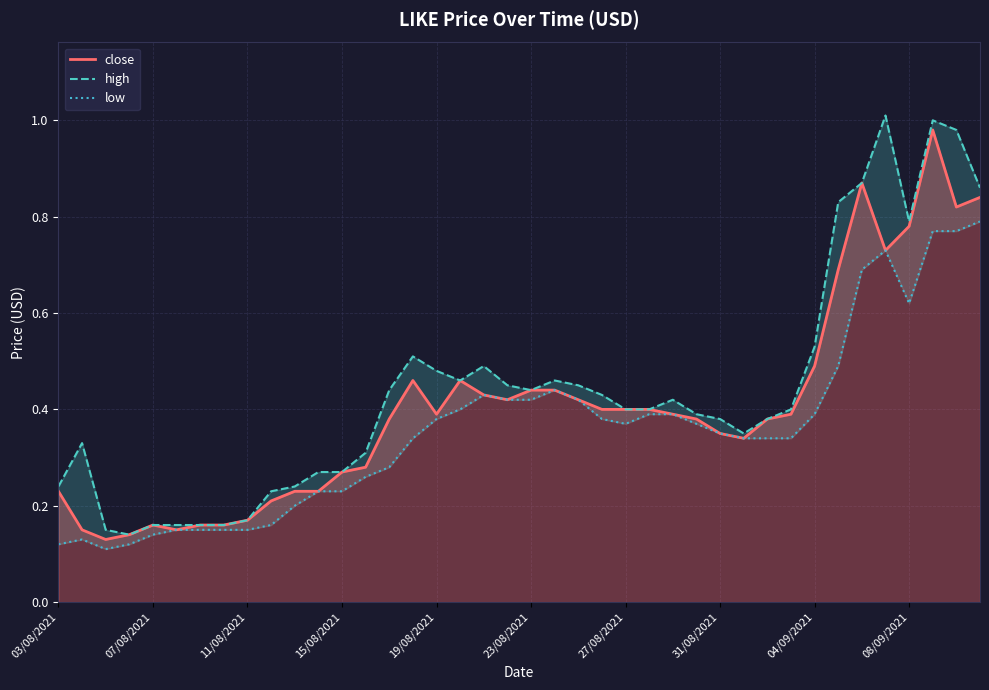

Is it true that close equals 1.1 at 08/09/2021?

False